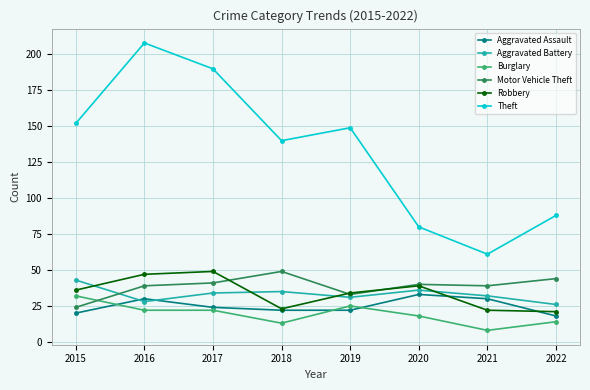

What are all the series names shown in the legend?

Aggravated Assault, Aggravated Battery, Burglary, Motor Vehicle Theft, Robbery, Theft